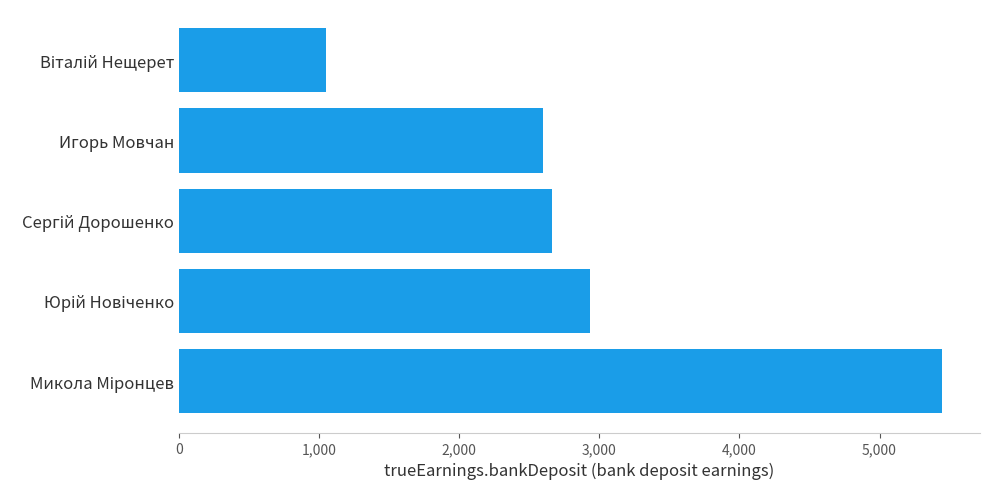

What is the difference between the second highest and second lowest values?

331.6